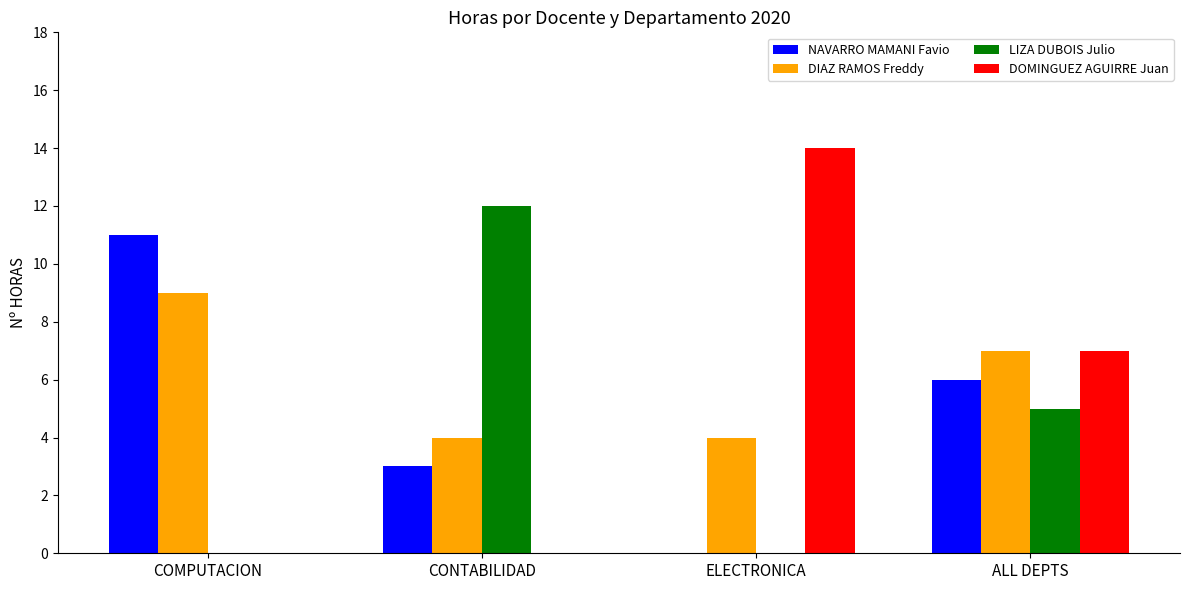

What is the greatest value displayed?

14